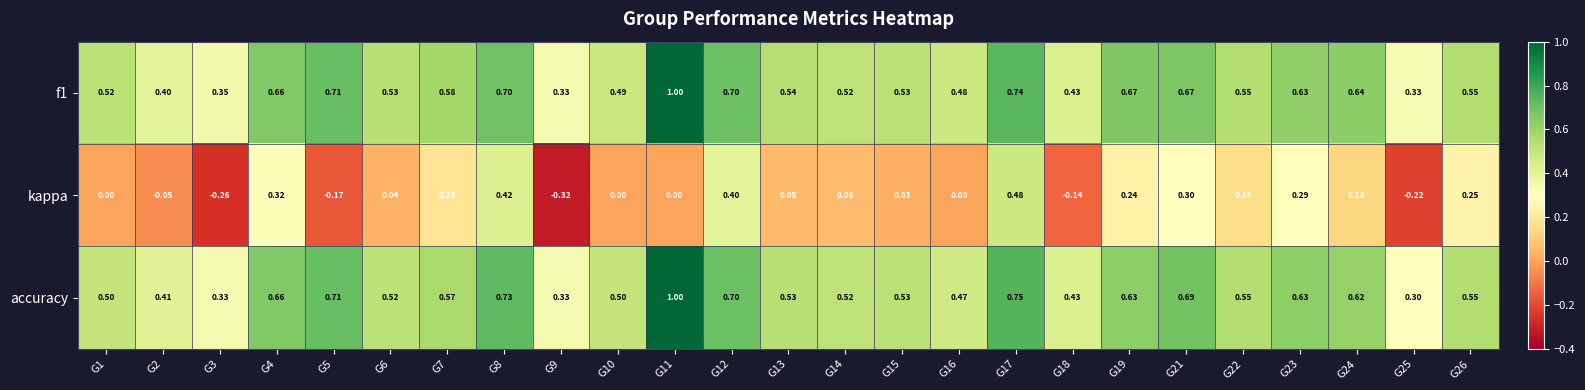

Which series has the widest spread of values?

kappa